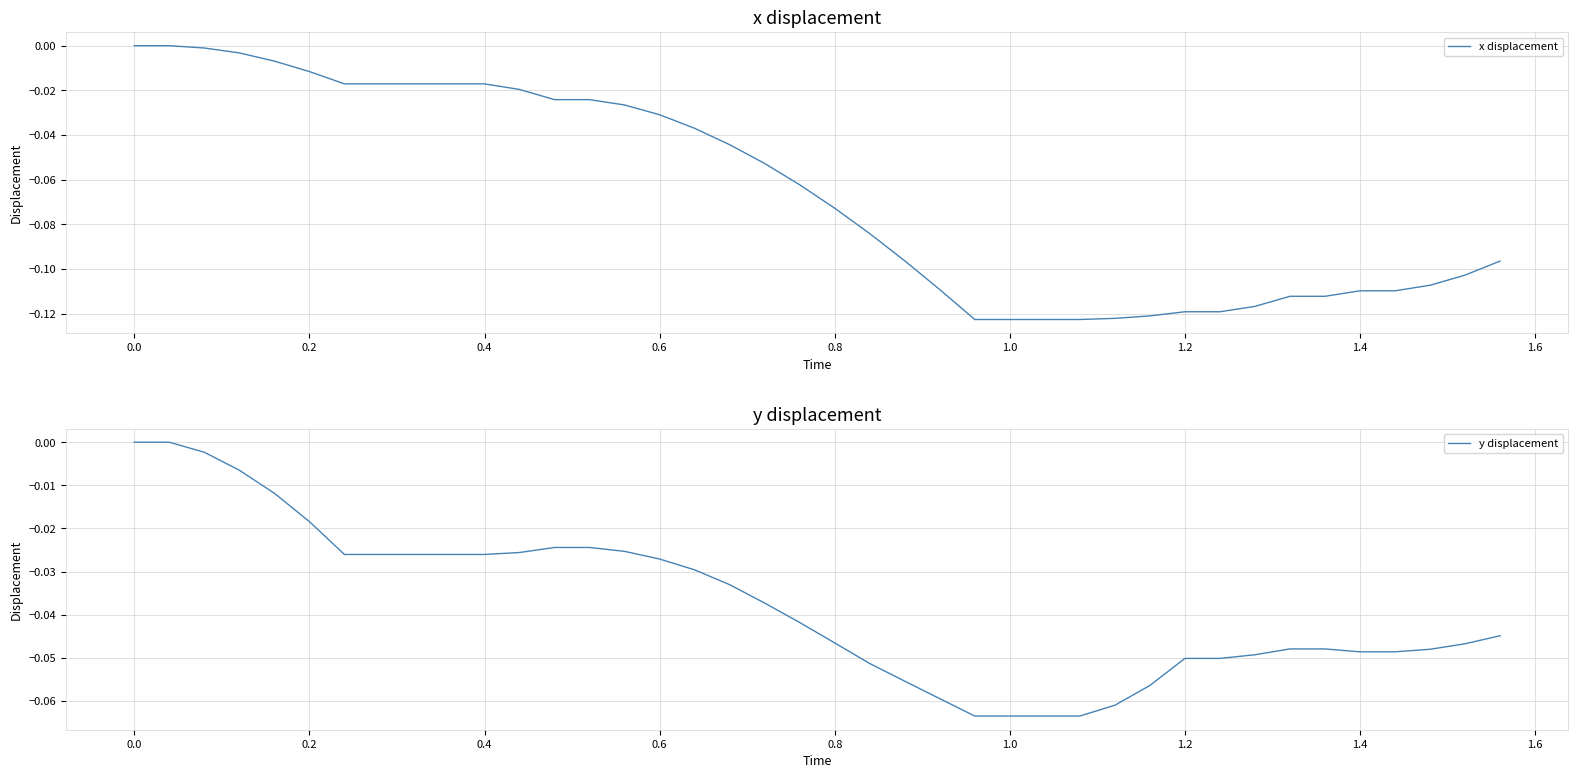

Is it true that y displacement equals -0.1 at 0.8?

False